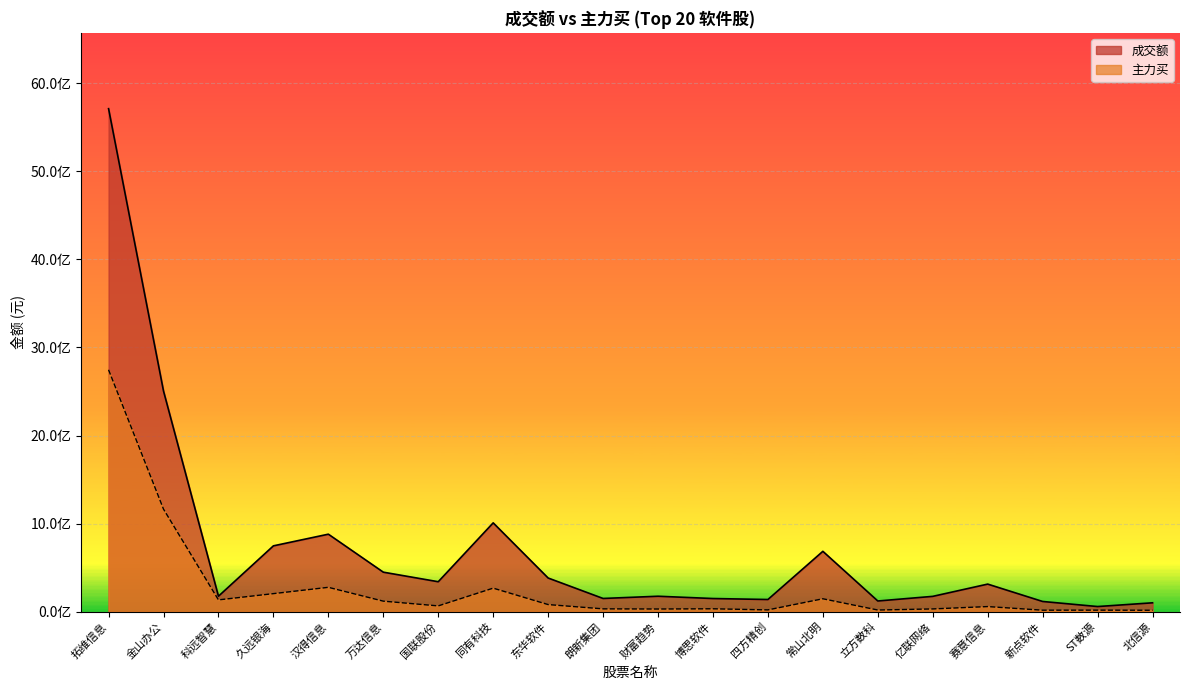

How many lines are shown in the chart?

2